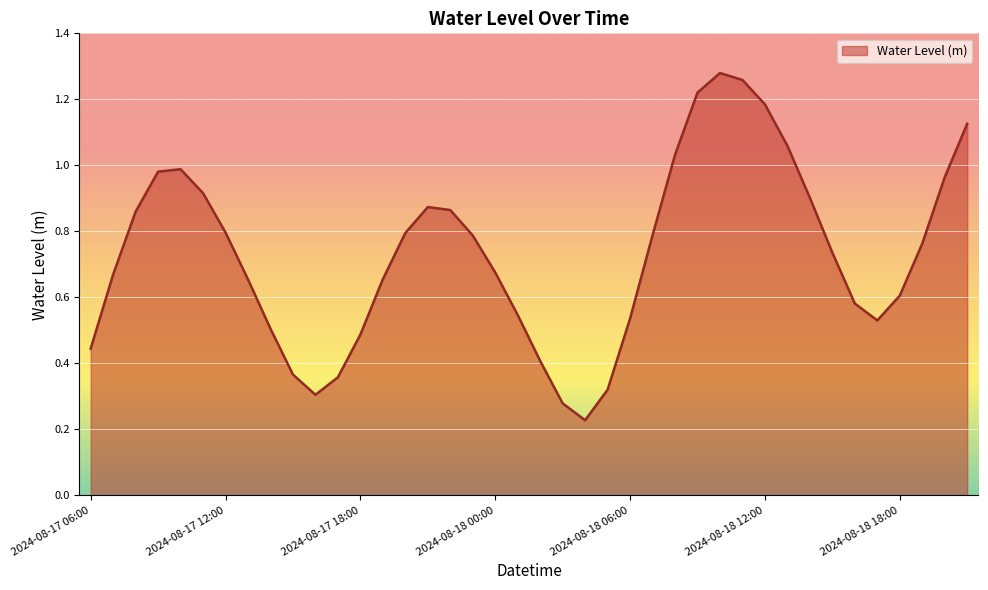

Does the chart display data point markers on the line(s)?

No